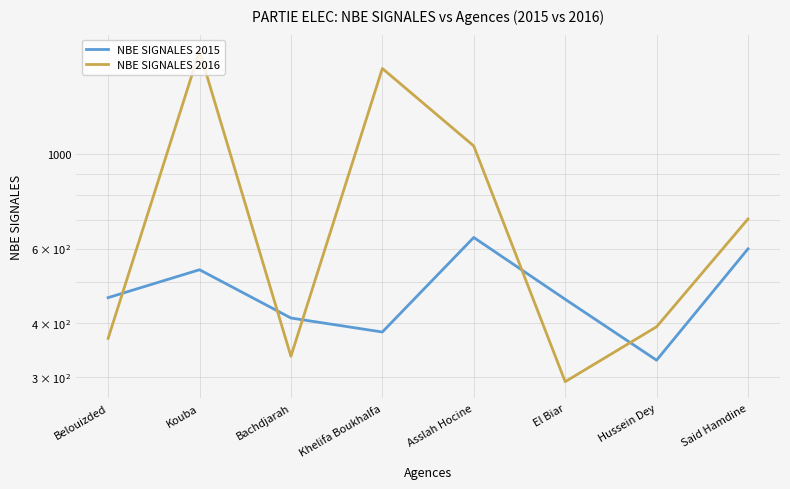

True or false: NBE SIGNALES 2016 has more than 2 points higher than both neighbors.

False